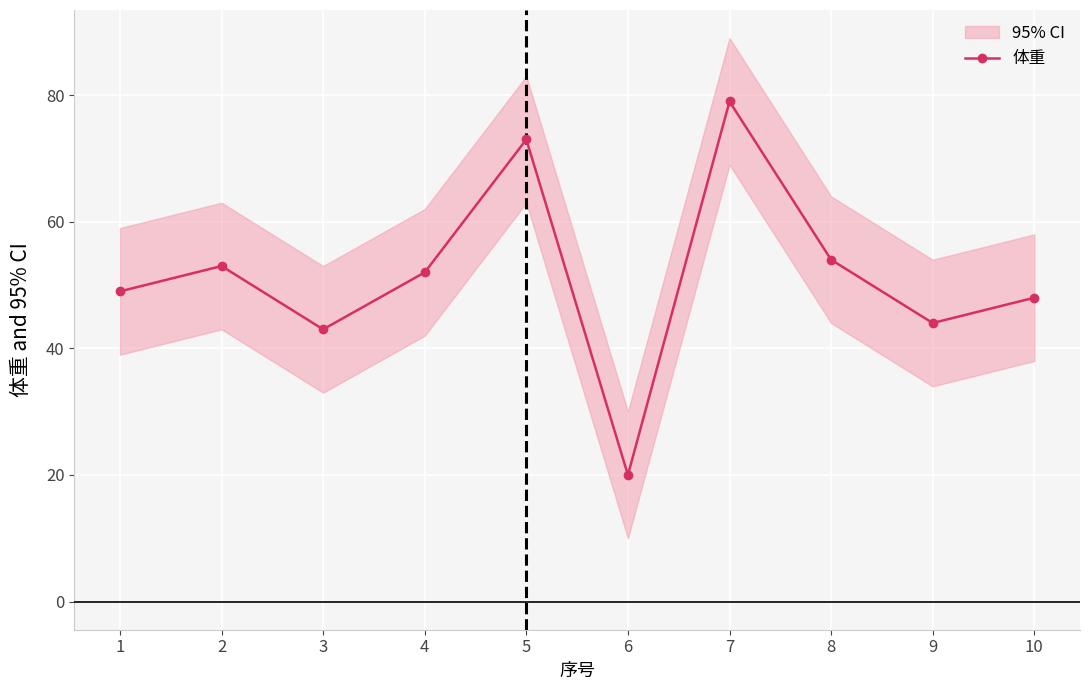

Which label corresponds to the largest value in the chart?

7